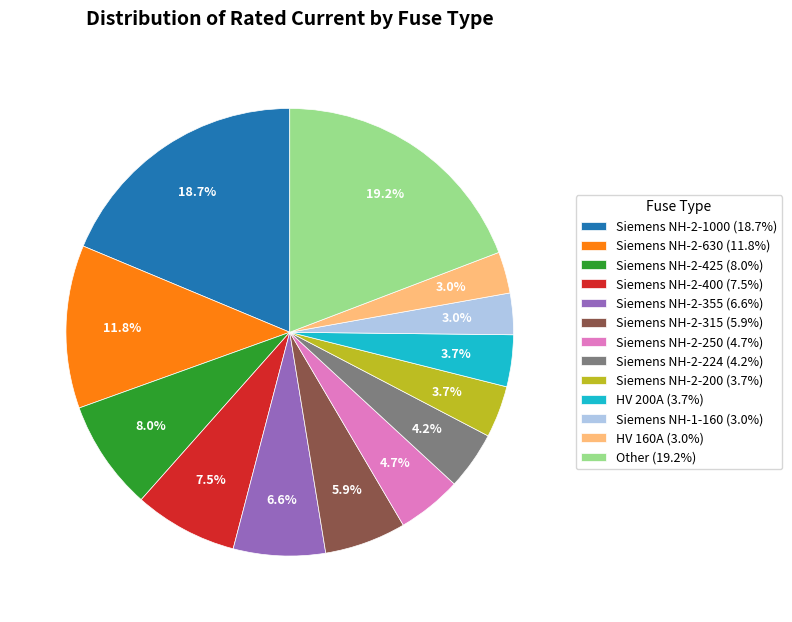

Combined, what portion of the pie is Siemens NH-2-200 (3.7%) and Siemens NH-2-400 (7.5%)?

11.2%